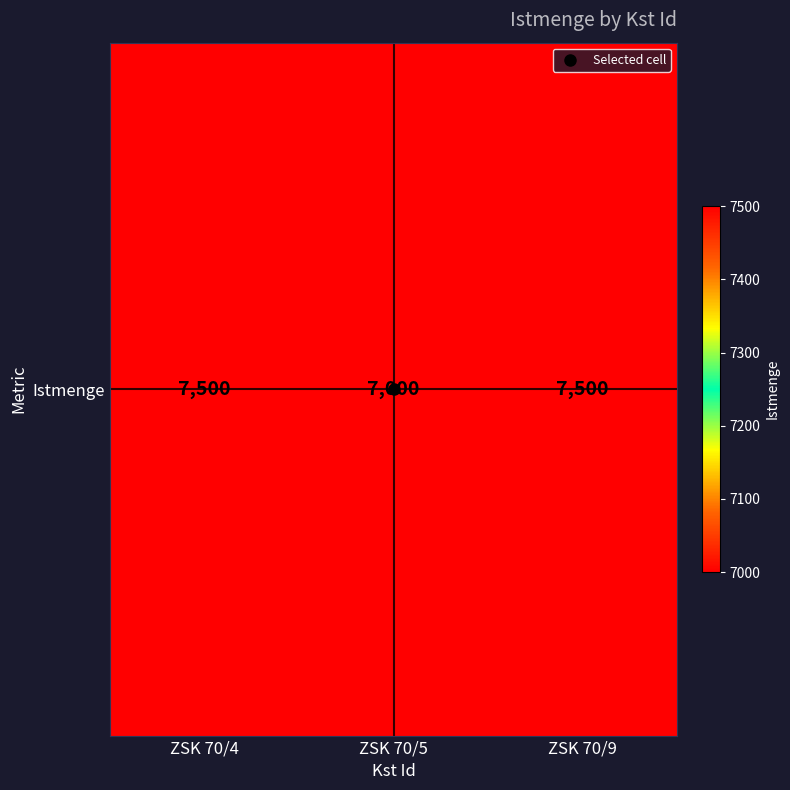

What is the ratio of the value at ZSK 70/4 to the value at ZSK 70/5?

1.1